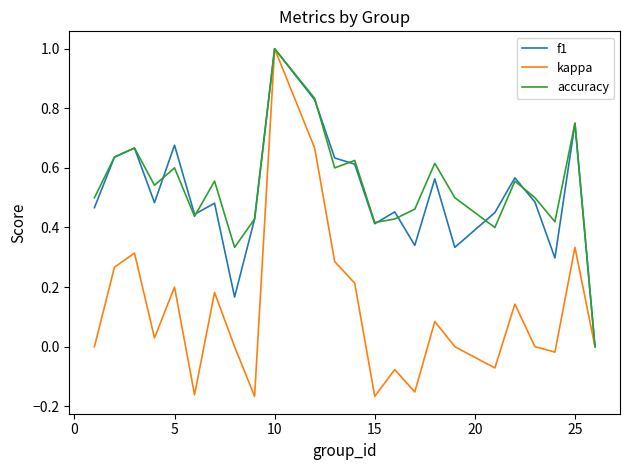

Which series has the widest spread of values?

kappa